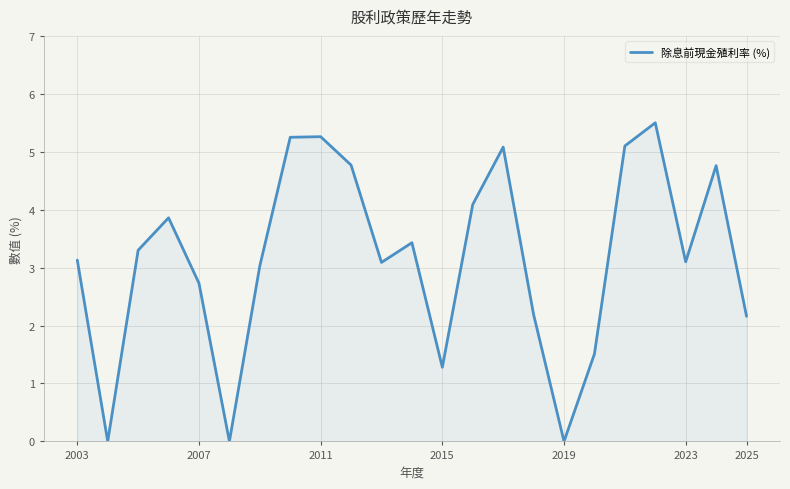

What is the difference between the maximum and minimum values?

5.5